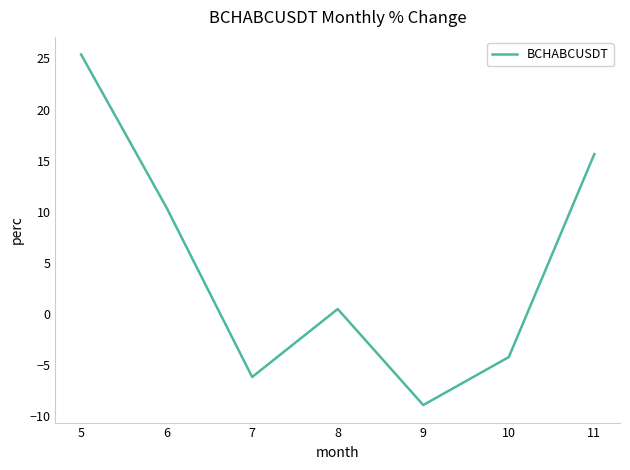

Rank the categories by value from highest to lowest.

5, 11, 6, 8, 10, 7, 9